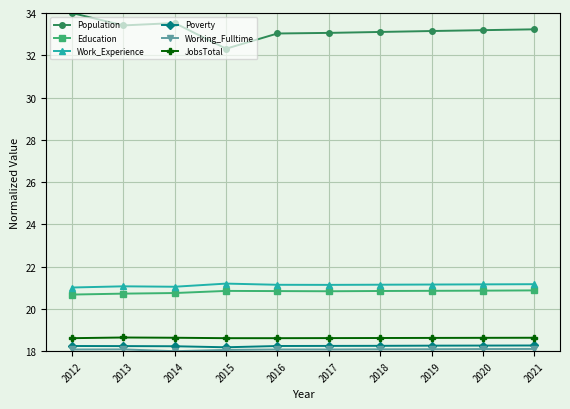

Is it true that JobsTotal equals 18.6 at 2014?

True